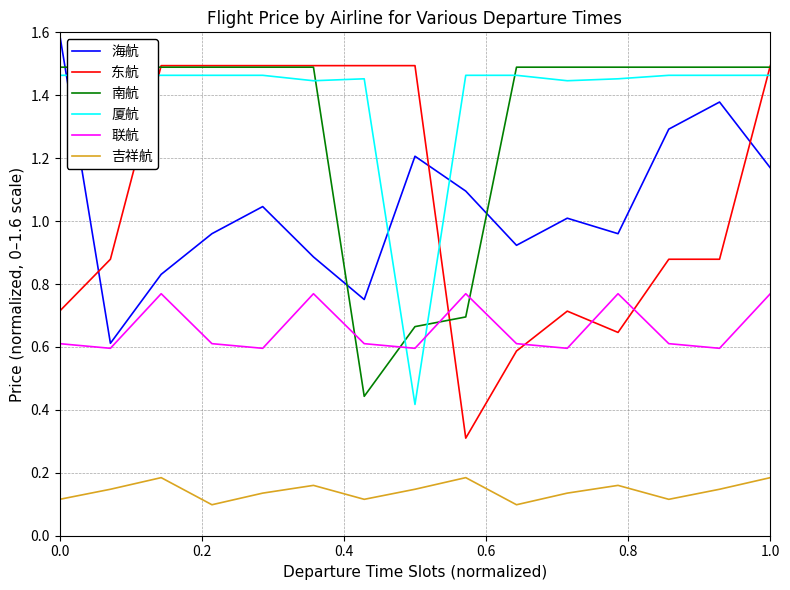

What is the maximum value for 东航?

1.5